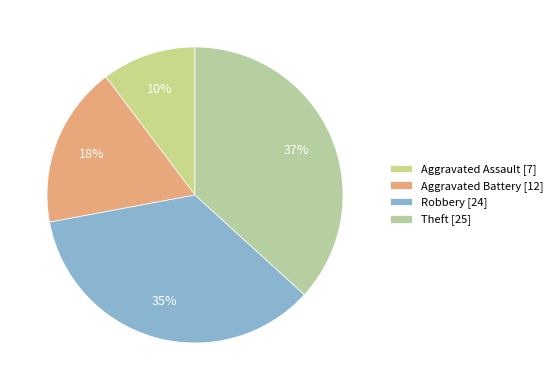

To the nearest percent, what percentage of the pie is Robbery?

35%